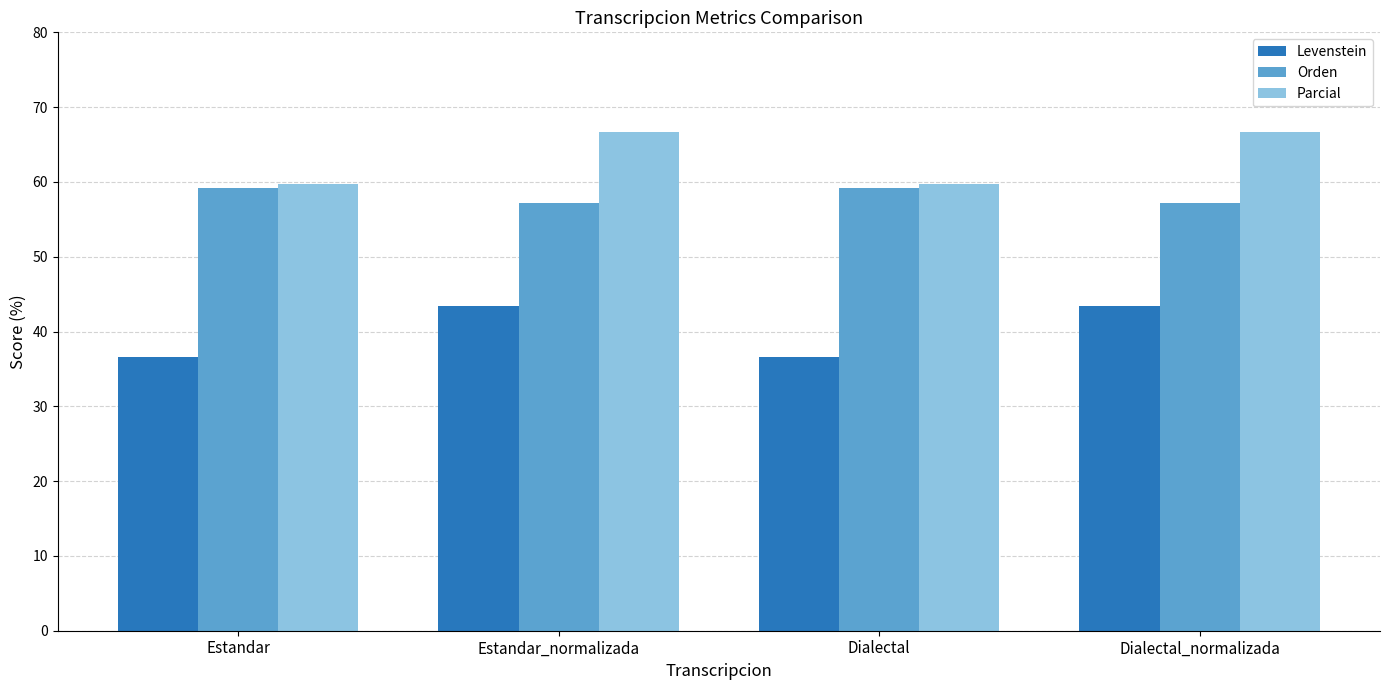

What position from the right is Estandar?

4